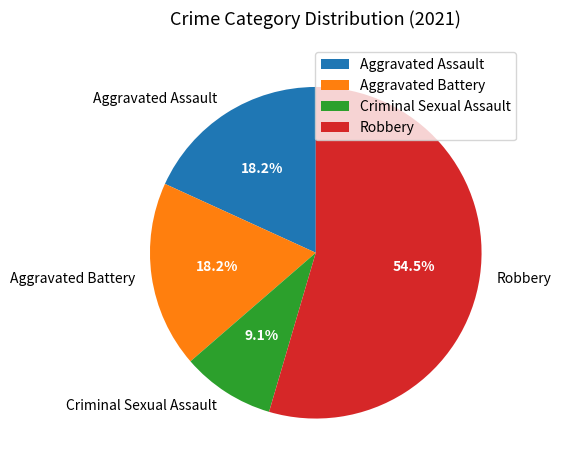

Which category has the biggest portion of the pie?

Robbery